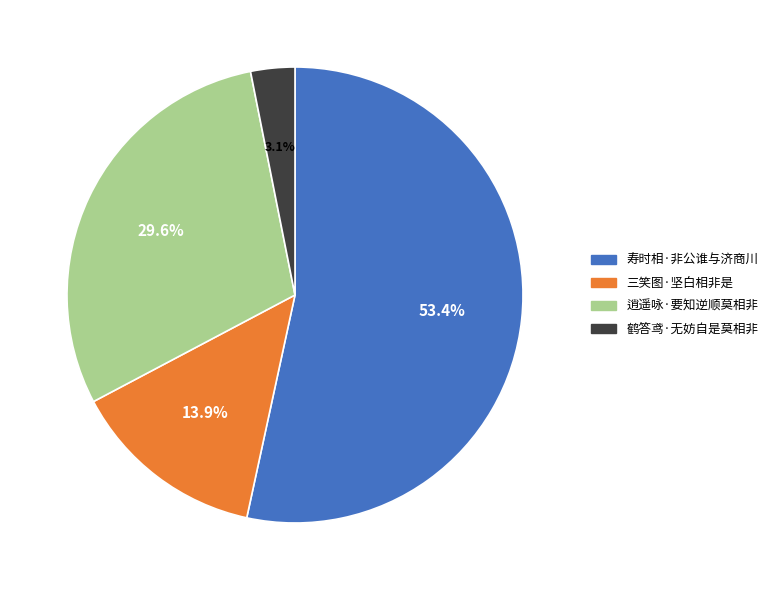

How many segments does this pie chart have?

4